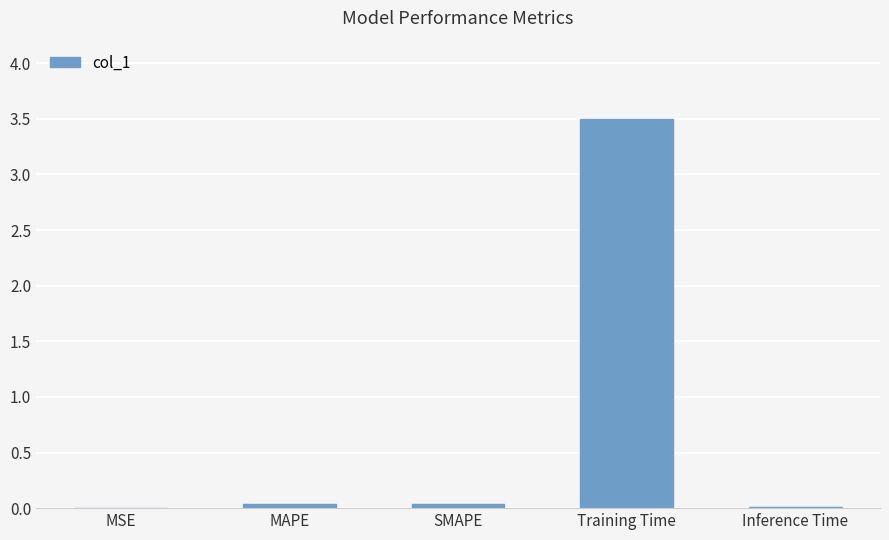

The chart shows a value of 4.9 at Training Time. True or false?

False